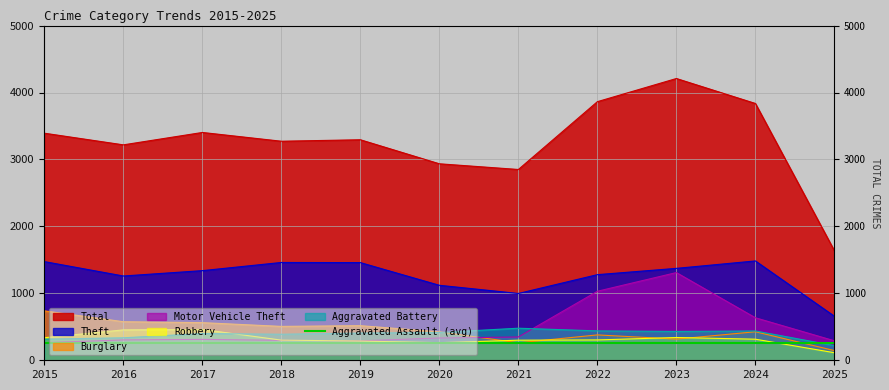

True or false: Motor Vehicle Theft has more than 0 points higher than both neighbors.

True